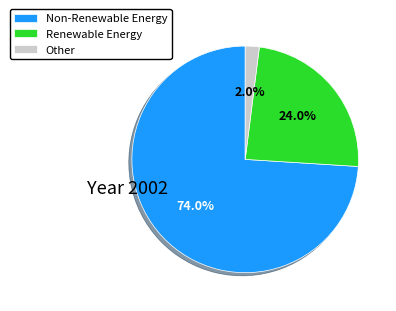

To the nearest percent, what is the difference between the largest and smallest slice percentages?

72%